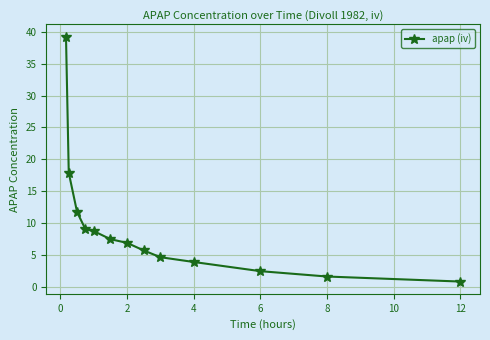

What is the average value?

9.2